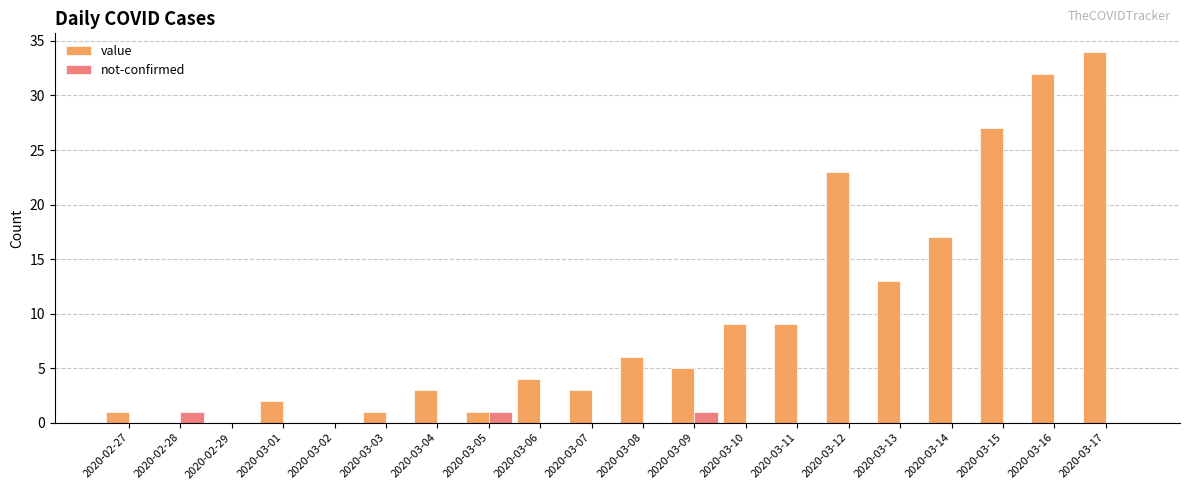

Is it true that value equals 2 at 2020-03-01?

True